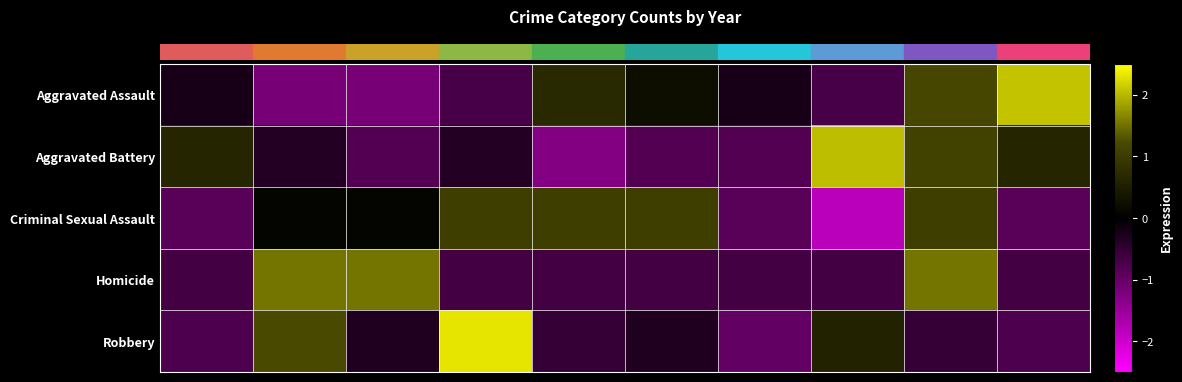

Which series has the widest spread of values?

Aggravated Battery